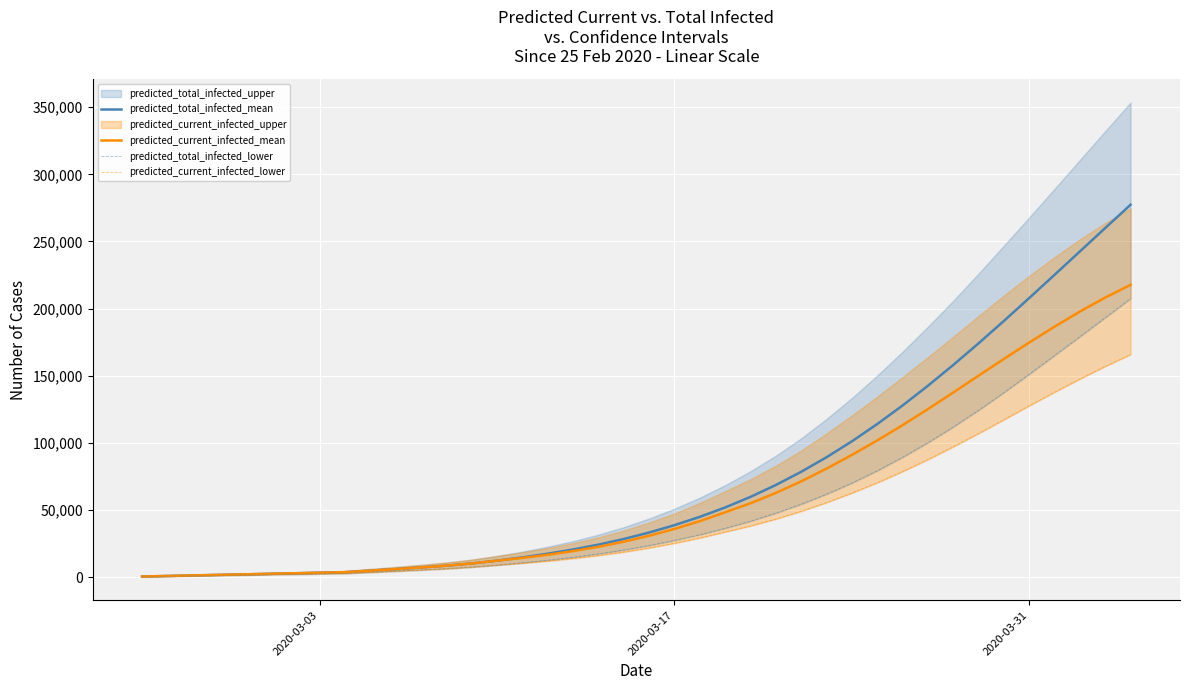

What is the maximum value for predicted_current_infected_mean?

217673